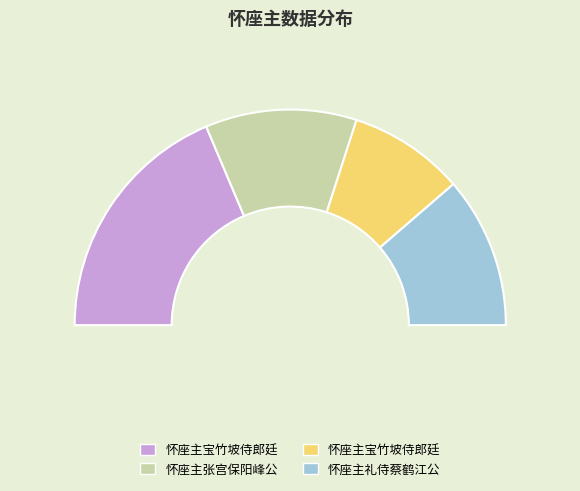

What percentage is the 怀座主礼侍蔡鹤江公 slice, to the nearest percent?

23%